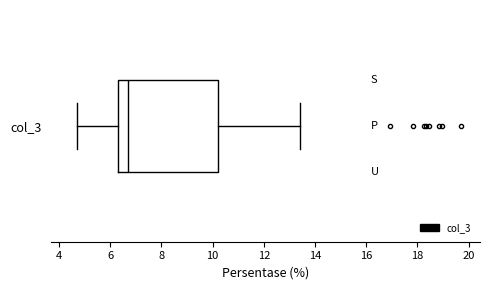

Read this box plot against the x-axis: the position of the median line, the range covered by the box, and the ends of both whiskers. The values are not printed on the chart, so give them approximately, as read against the axis.

median 6.8, box 6.2 to 10.2, whiskers 4.6 to 13.4